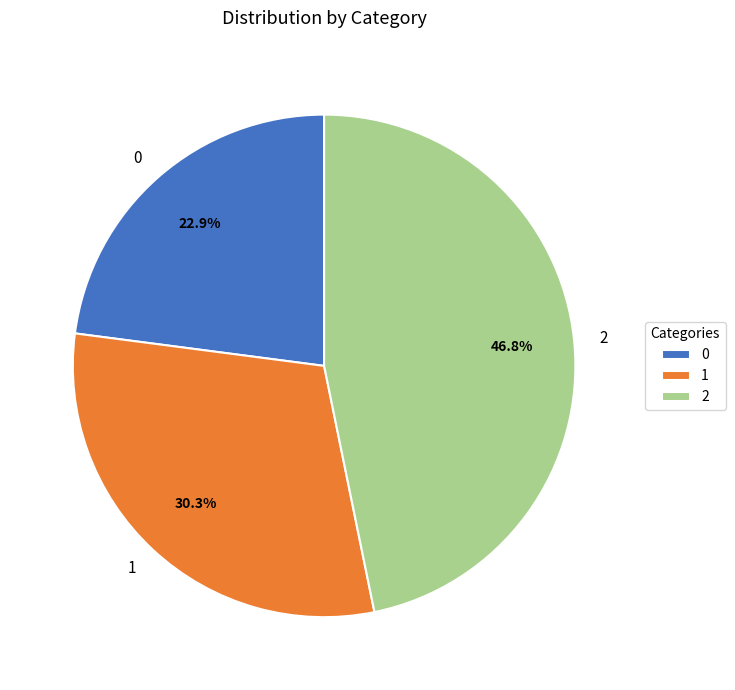

Does 1 represent more than half of the total?

No